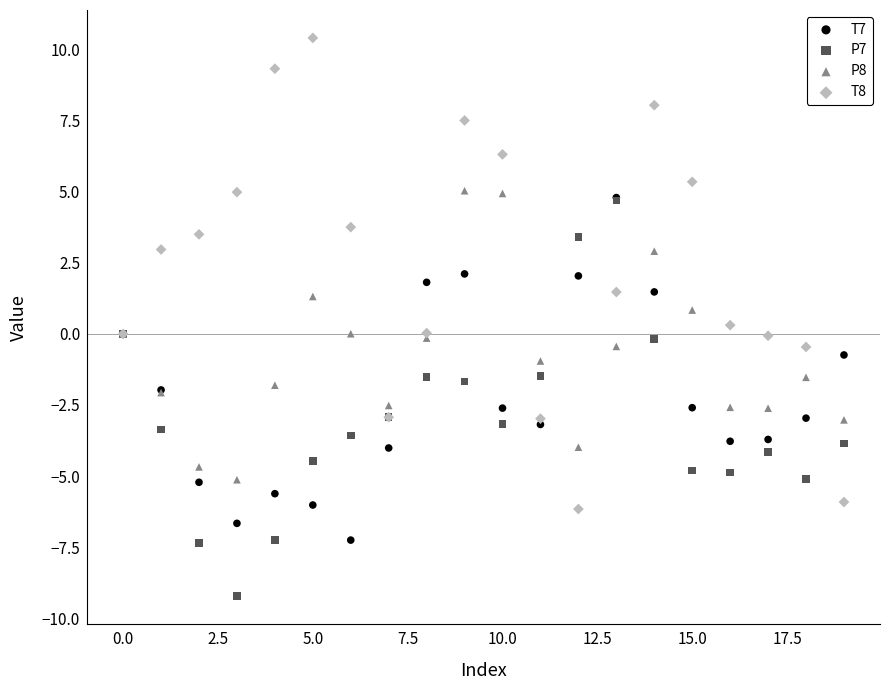

What are all the series names shown in the legend?

T7, P7, P8, T8